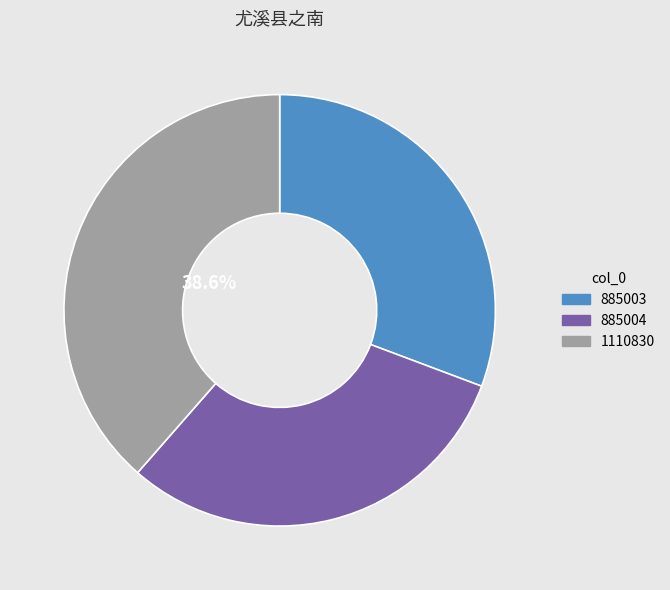

How many segments does this pie chart have?

3